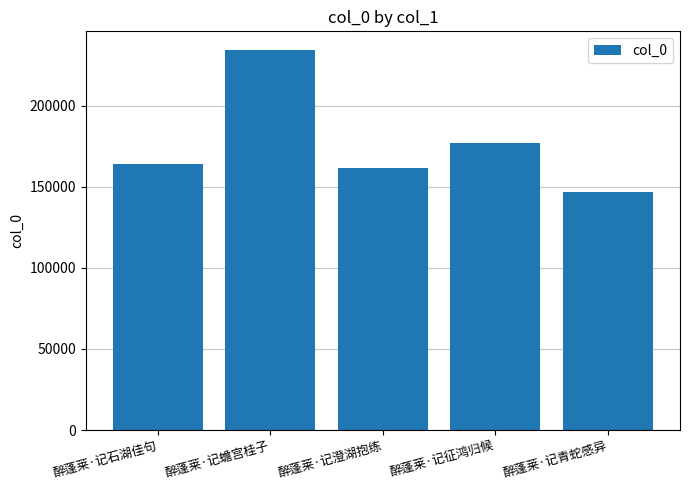

List the labels in order of value, smallest first.

醉蓬莱·记青蛇感异, 醉蓬莱·记澄湖抱练, 醉蓬莱·记石湖佳句, 醉蓬莱·记征鸿归候, 醉蓬莱·记蟾宫桂子